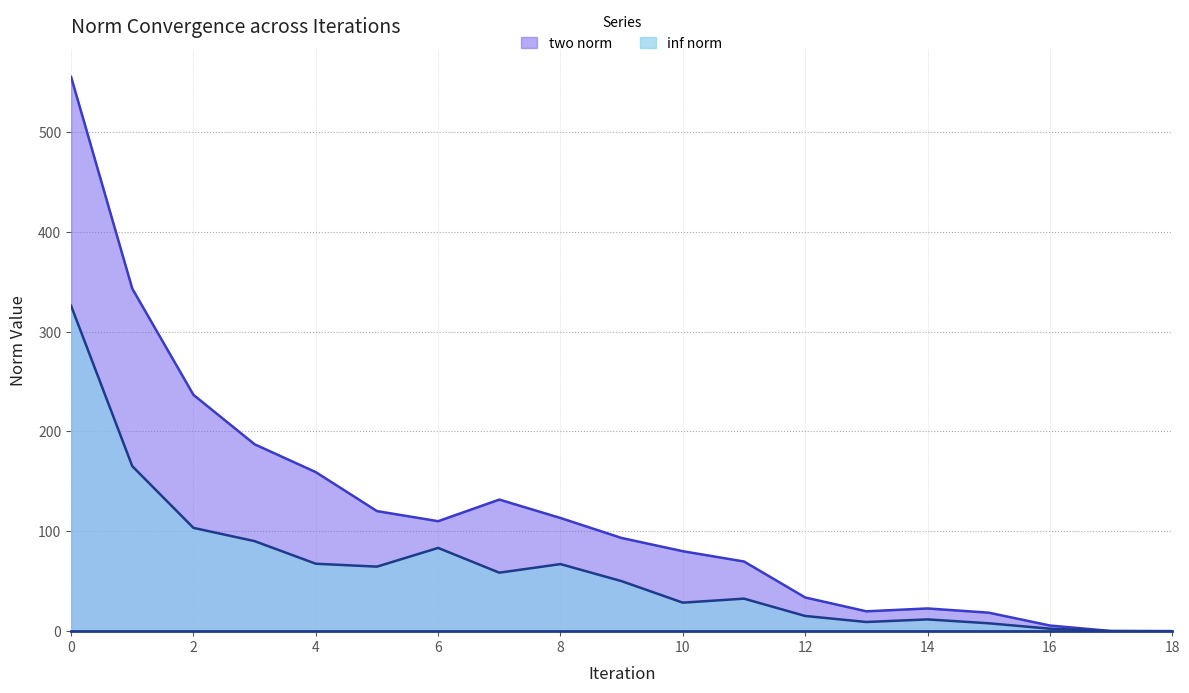

Which series changed the most between 2 and 3?

two norm